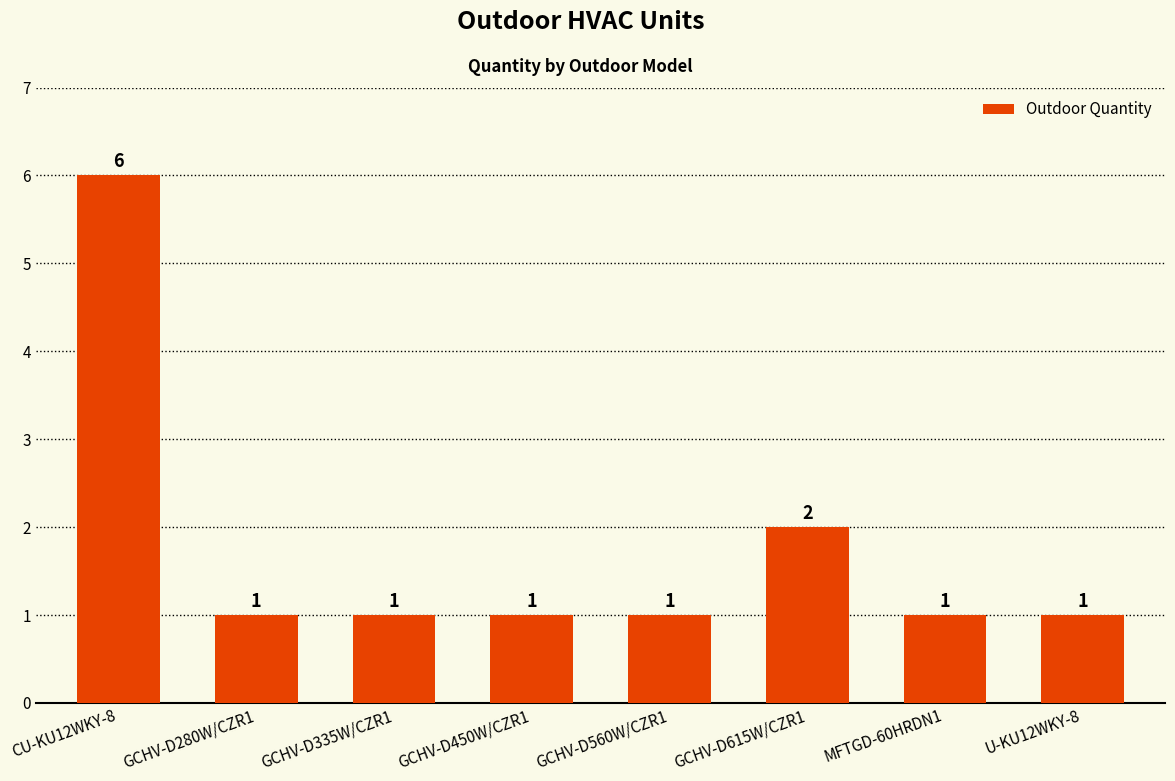

At which category does the chart reach its peak across all series?

CU-KU12WKY-8